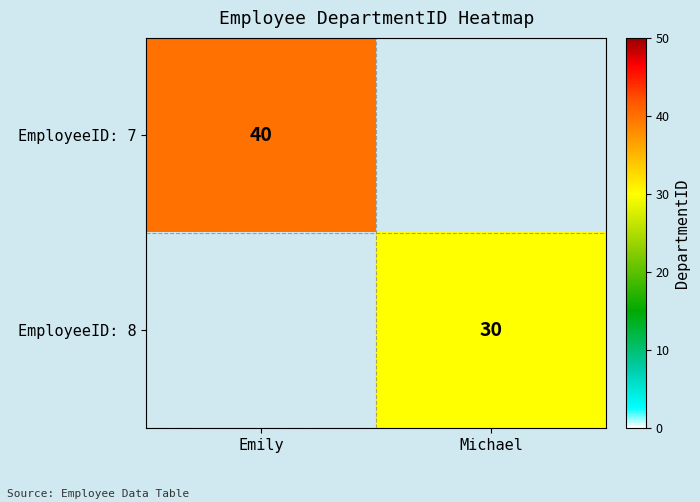

Is it true that EmployeeID: 8 equals 30 at Michael?

True